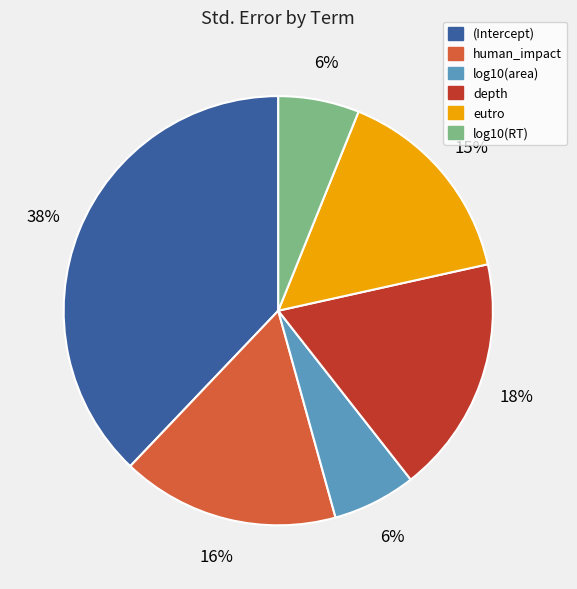

Count the number of slices in the pie.

6